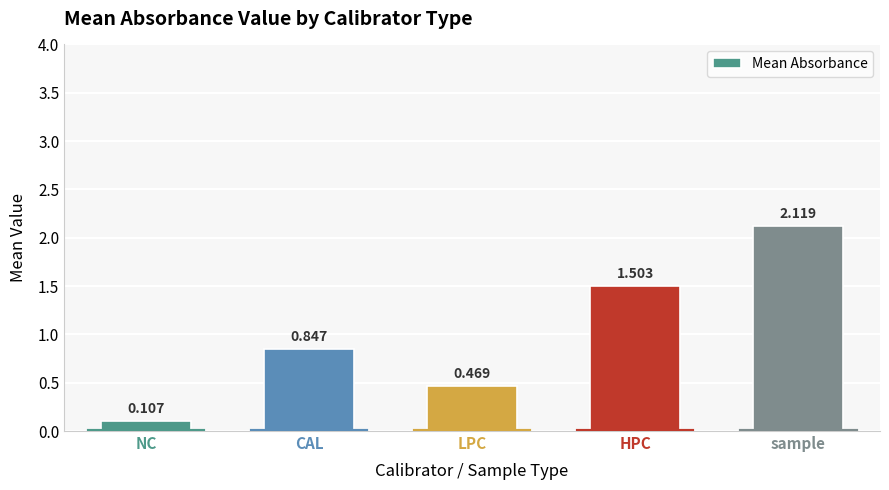

Which label corresponds to the smallest value in the chart?

NC